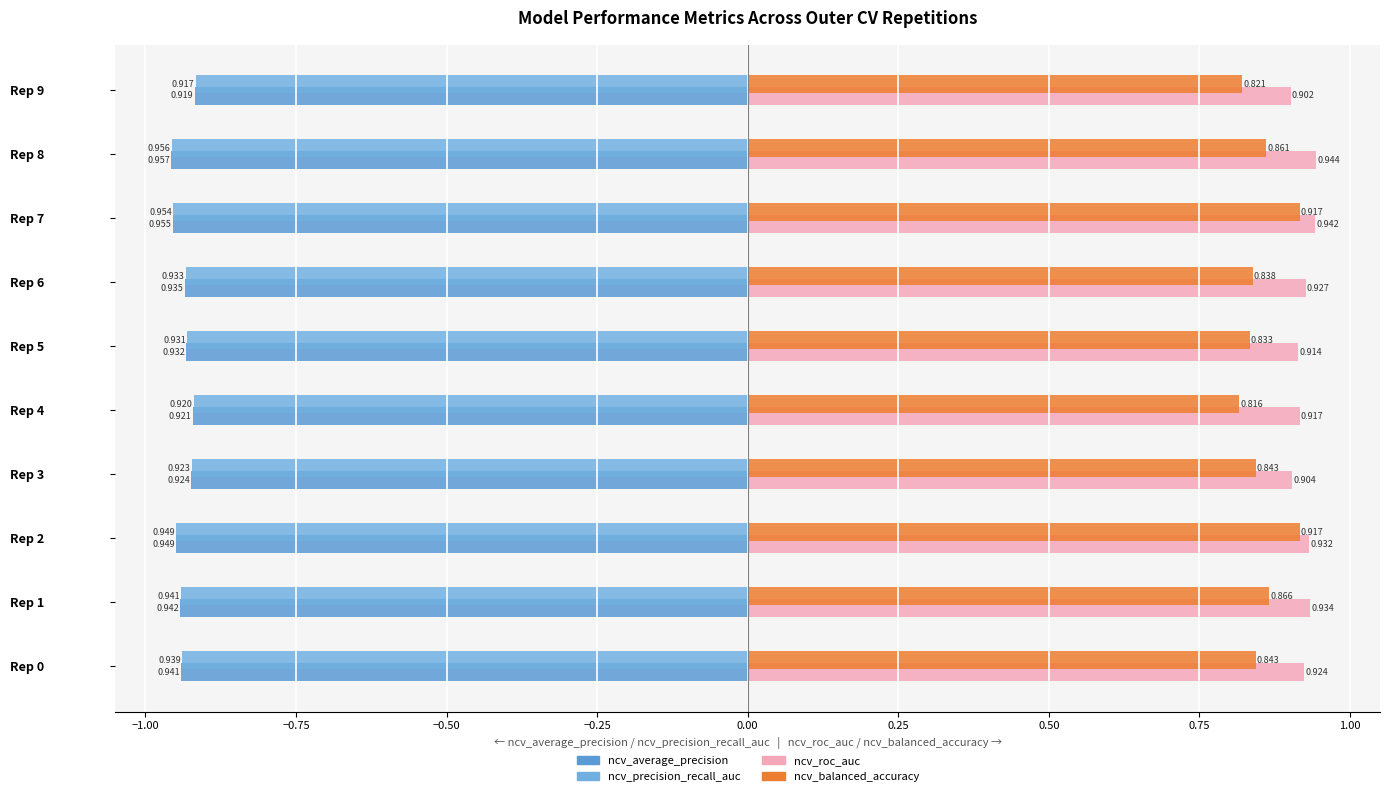

What is the average value of the ncv_balanced_accuracy series?

0.9